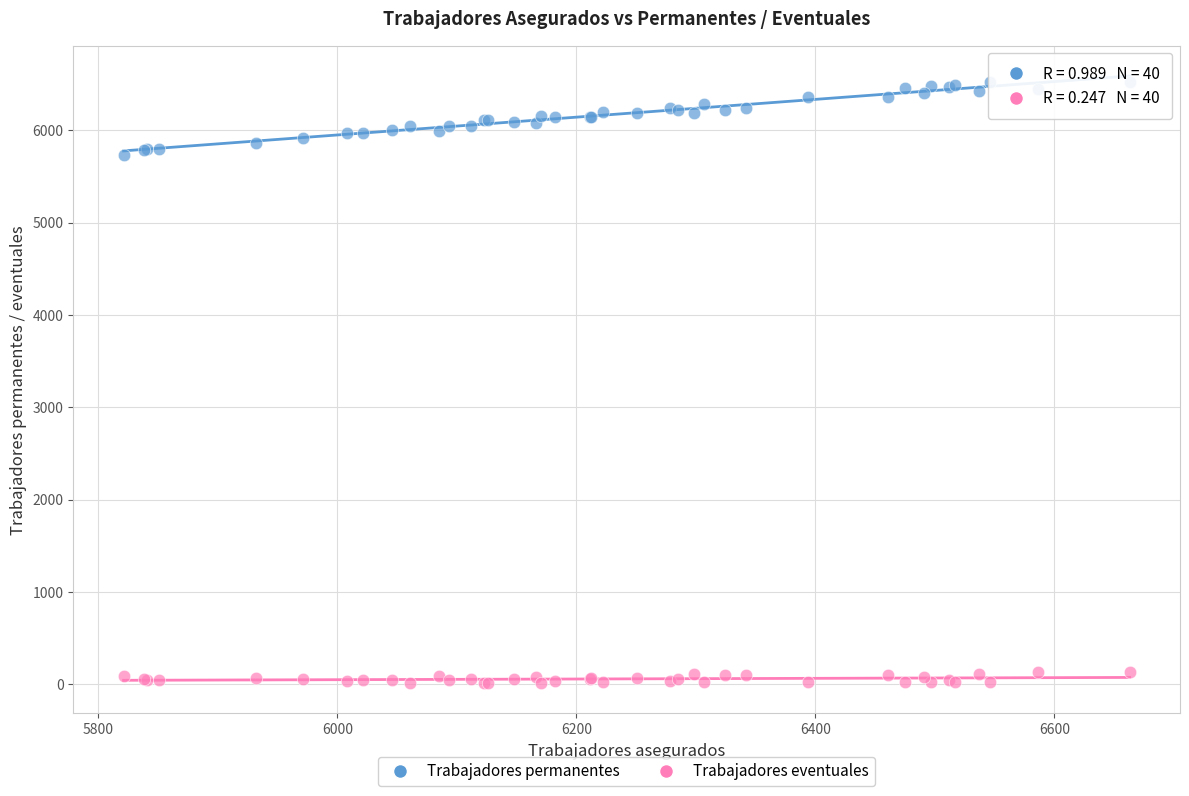

Which series has the largest Y range (max minus min)?

Trabajadores permanentes